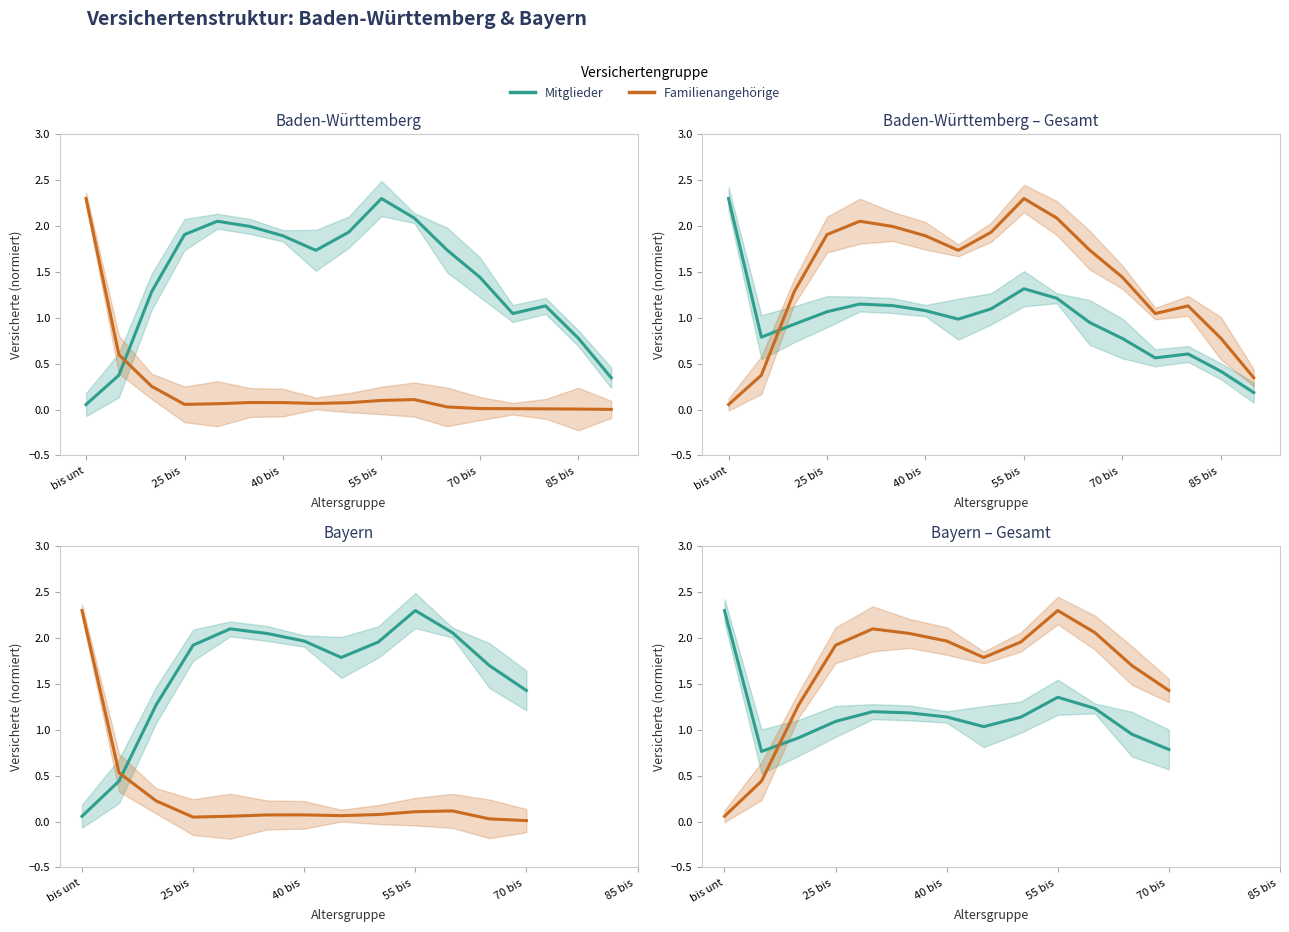

Which label corresponds to the smallest value in the chart?

bis unt